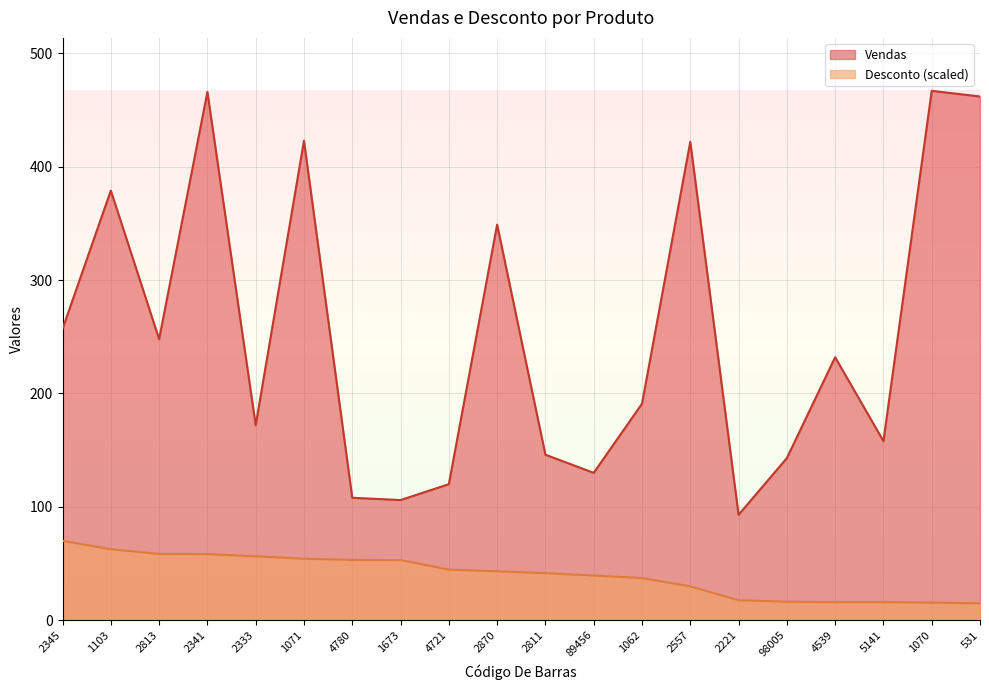

In Vendas, how many points are lower than both neighbors (excluding endpoints)?

6